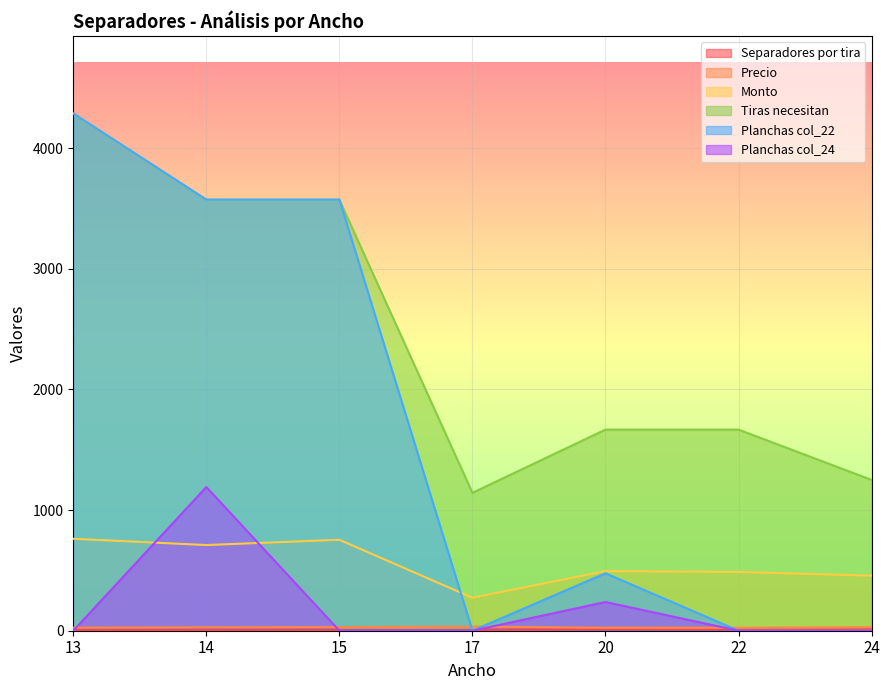

What is the difference between the second highest and minimum values in the Tiras necesitan series?

2428.6